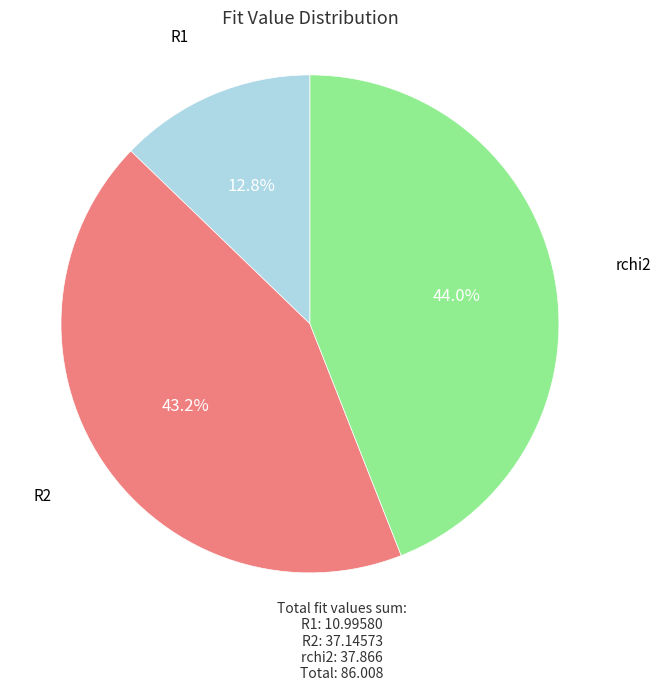

Is there a majority slice in this chart?

No